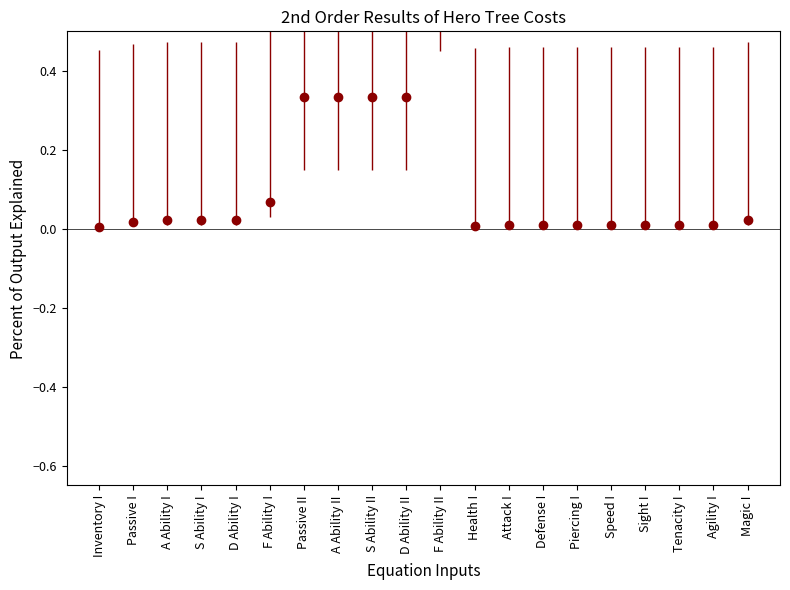

Which label corresponds to the smallest value in the chart?

Inventory I